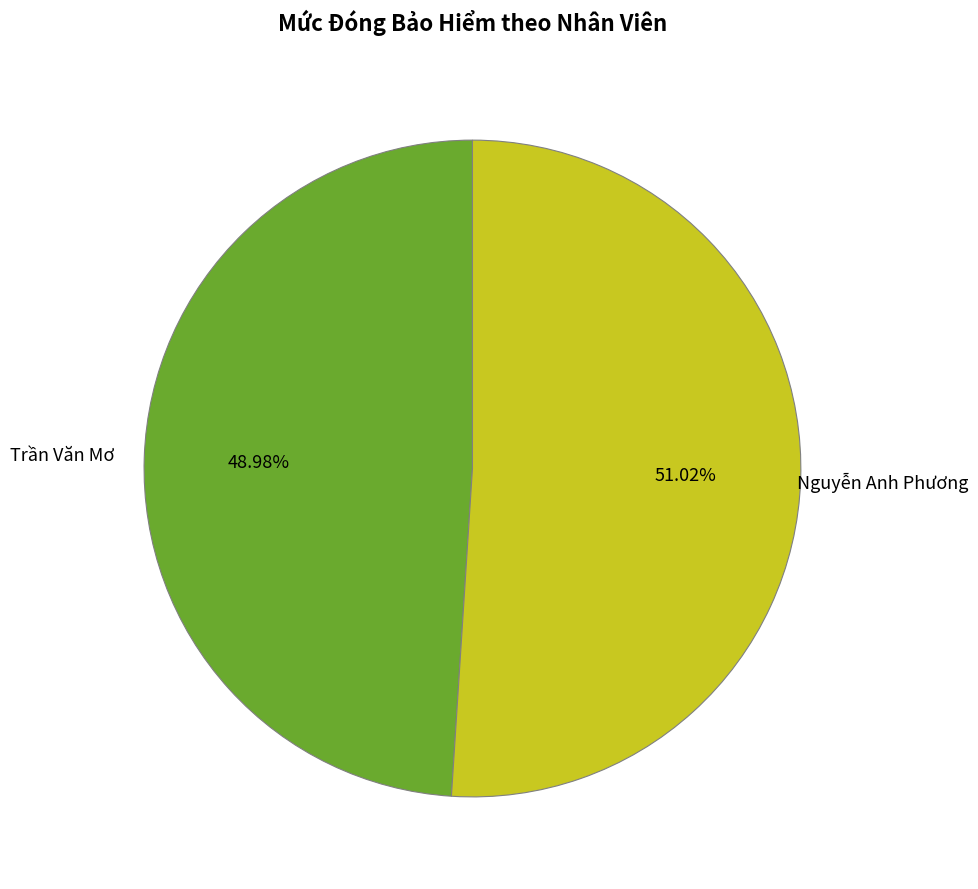

Which category has the smallest portion of the pie?

Trần Văn Mơ